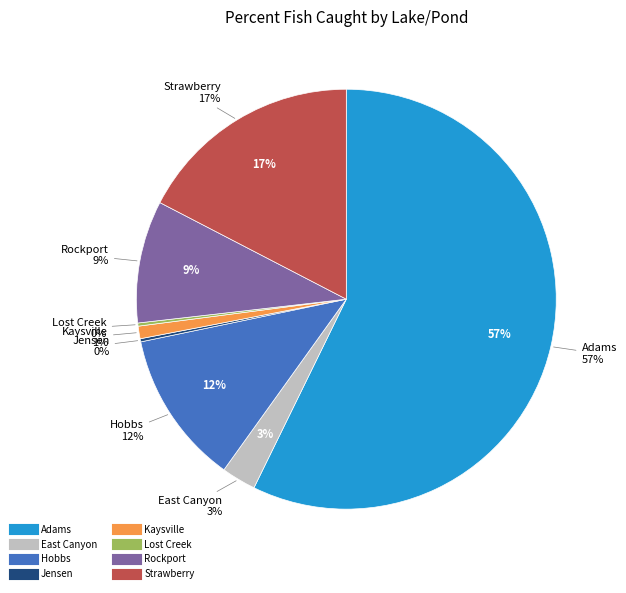

True or false: East Canyon accounts for 3% of the total.

True